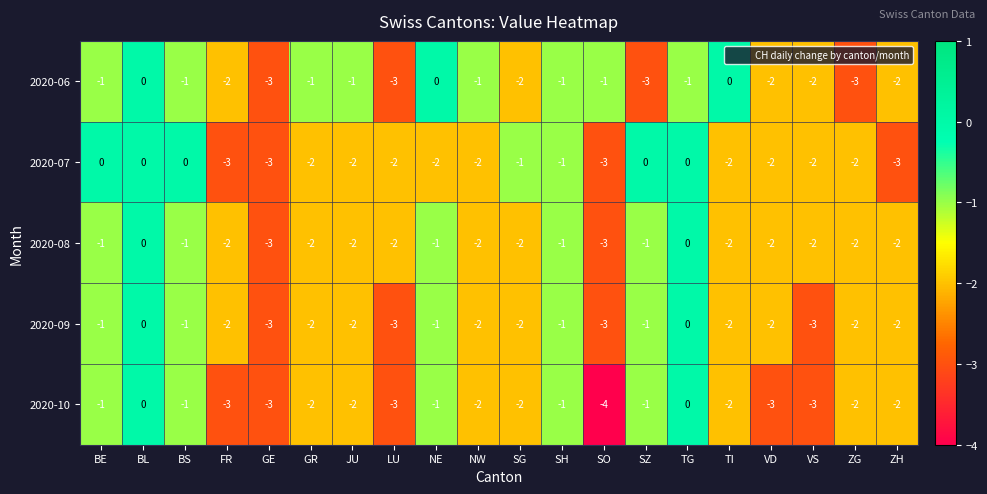

Which series has the widest spread of values?

2020-10